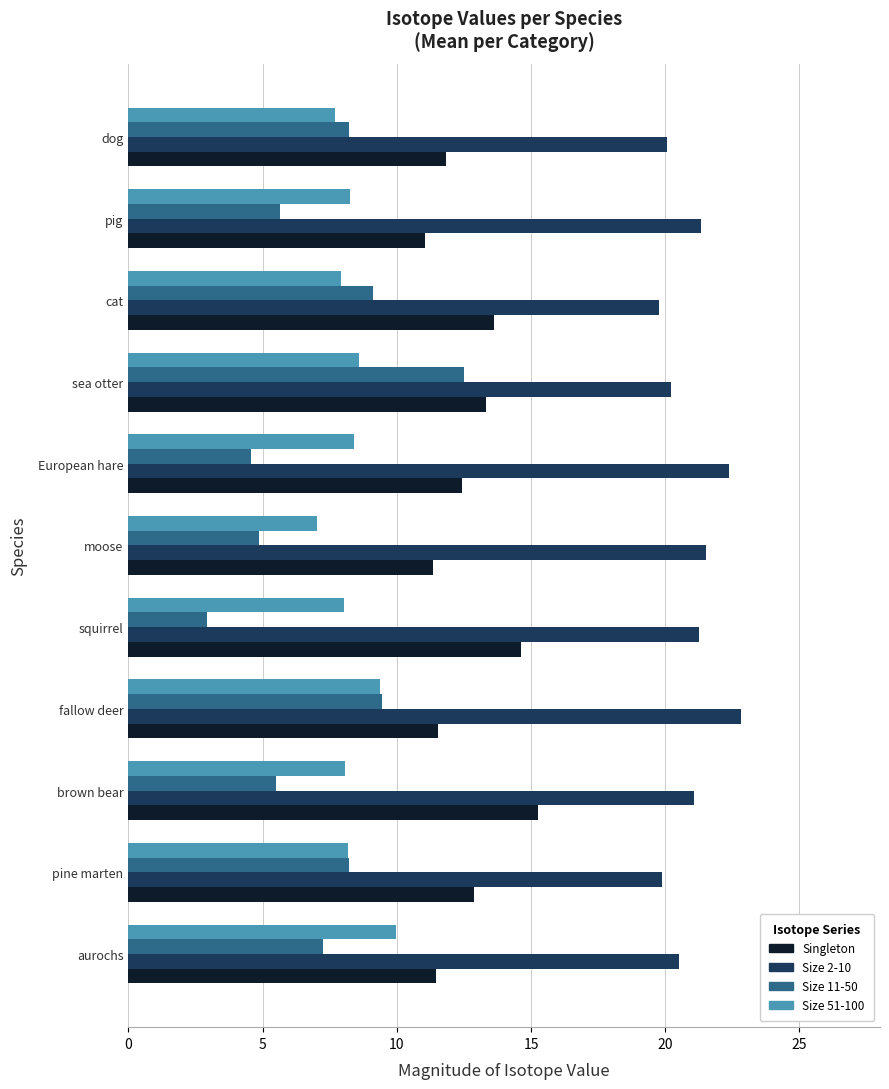

List the series in order of their peak value, highest first.

Size 2-10, Singleton, Size 11-50, Size 51-100